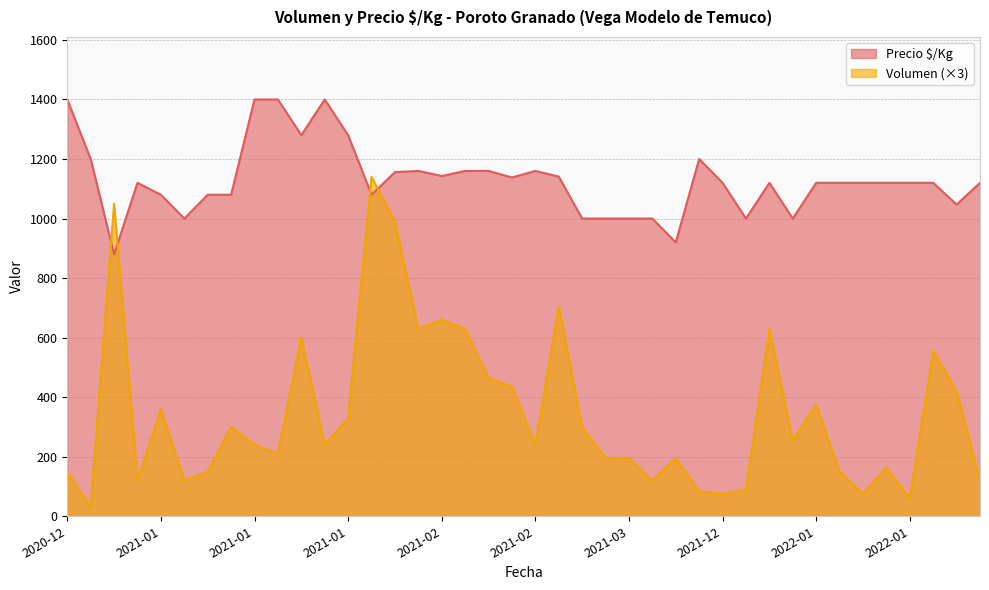

True or false: Precio é/Kg has a value of 253 at 2021-01-28.

False